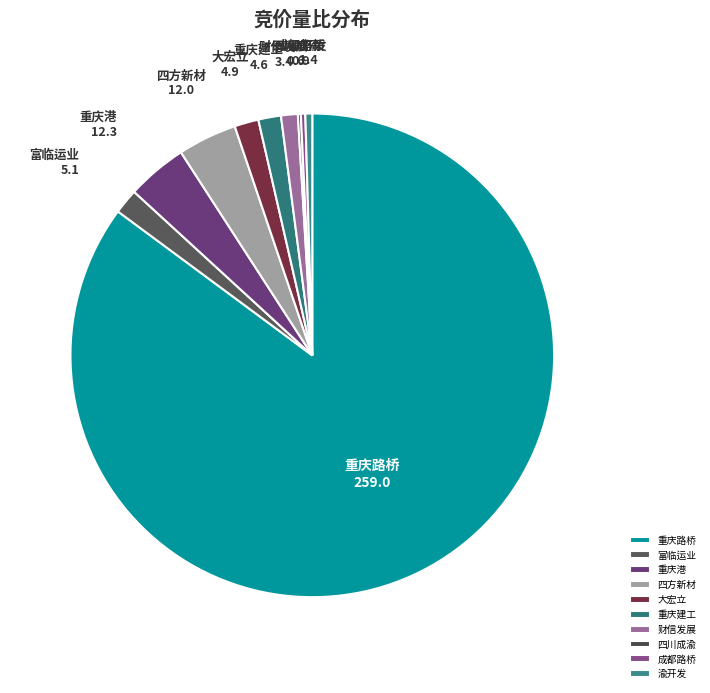

Which slice is the largest?

重庆路桥